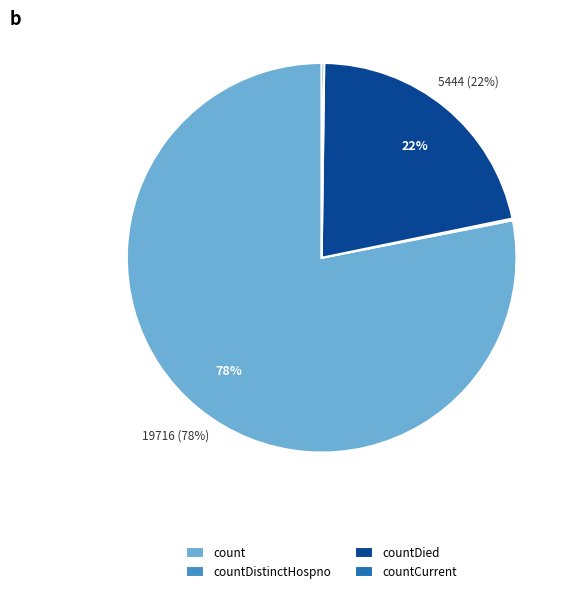

Is it true that countDied is 22% of the pie?

True